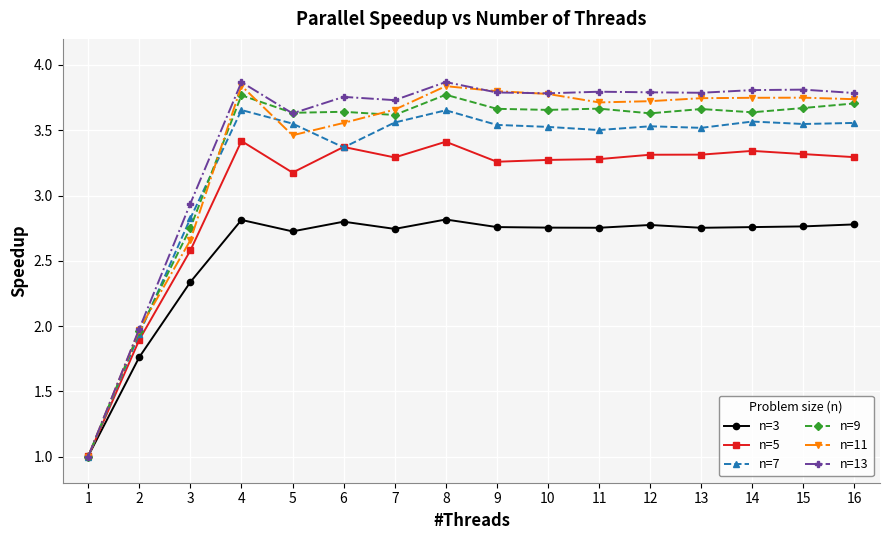

Where is n=9 nearest to the value 2?

2